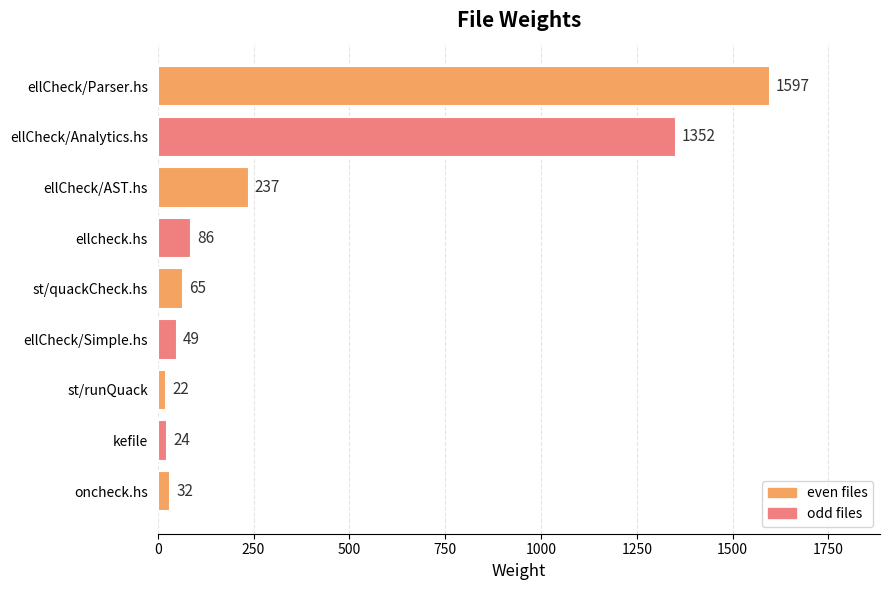

Rank the categories by value from lowest to highest.

st/runQuack, kefile, oncheck.hs, ellCheck/Simple.hs, st/quackCheck.hs, ellcheck.hs, ellCheck/AST.hs, ellCheck/Analytics.hs, ellCheck/Parser.hs